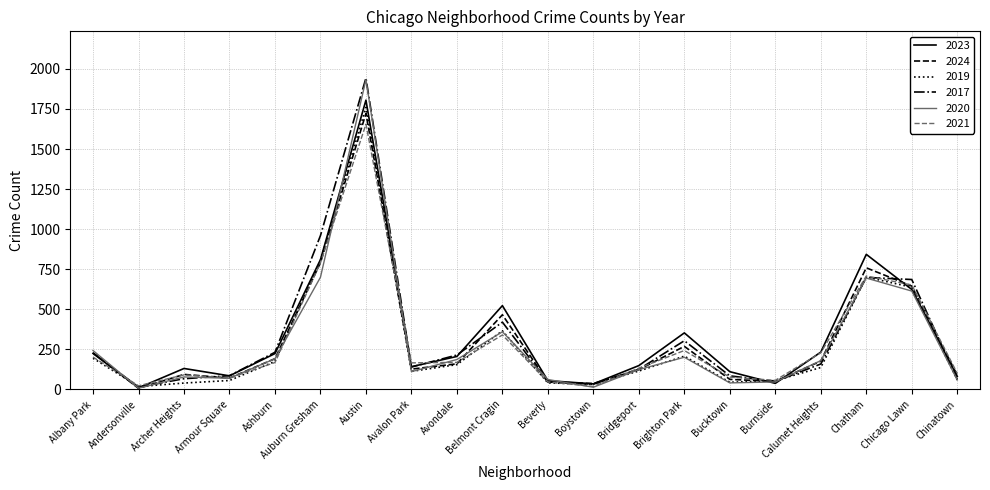

Is the value of 2019 at Bucktown greater than the value of 2021 at Belmont Cragin?

No